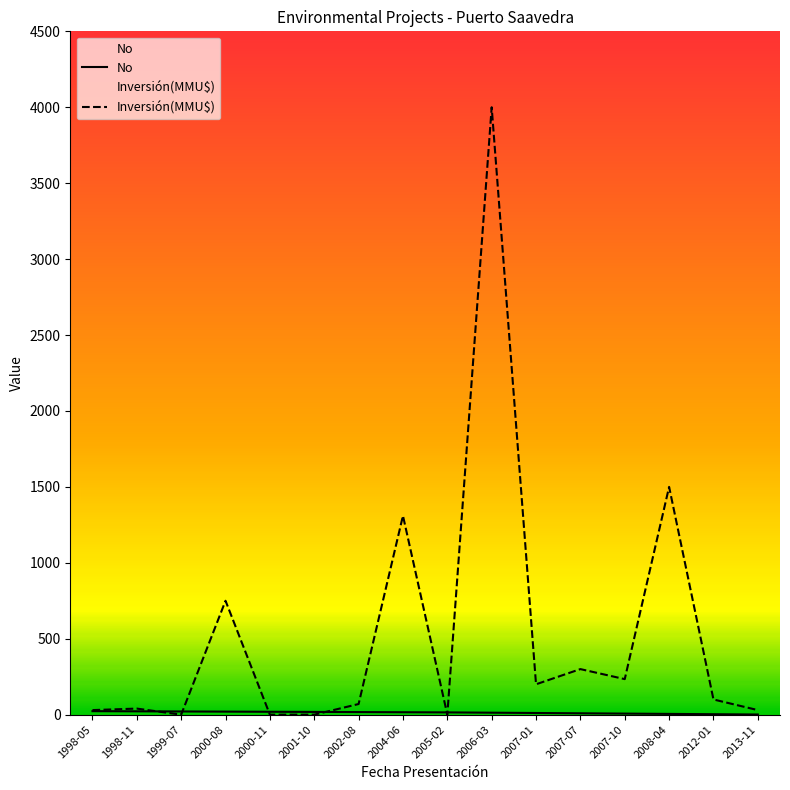

Reading left to right, transcribe all the data shown in this chart.

No: 23	22	21	20	19	18	17	16	15	13	11	9	7	5	3	1
Inversión(MMU$): 30	40	0	750	0	0	70	1310	0	4000	200	300	234	1500	100	30